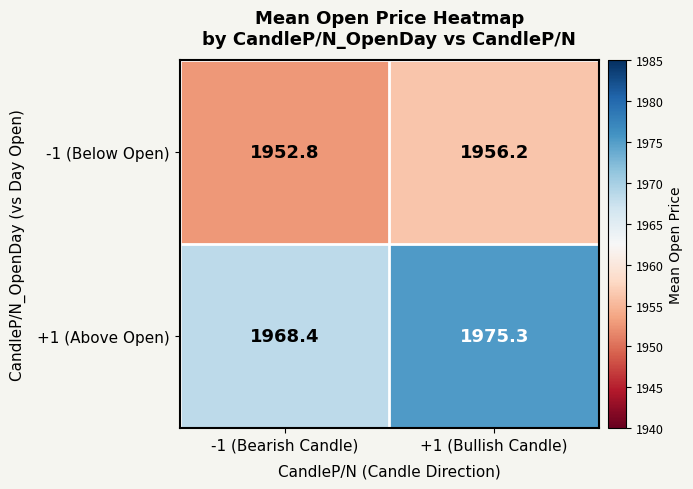

At which category does the chart reach its peak across all series?

+1 (Bullish Candle)